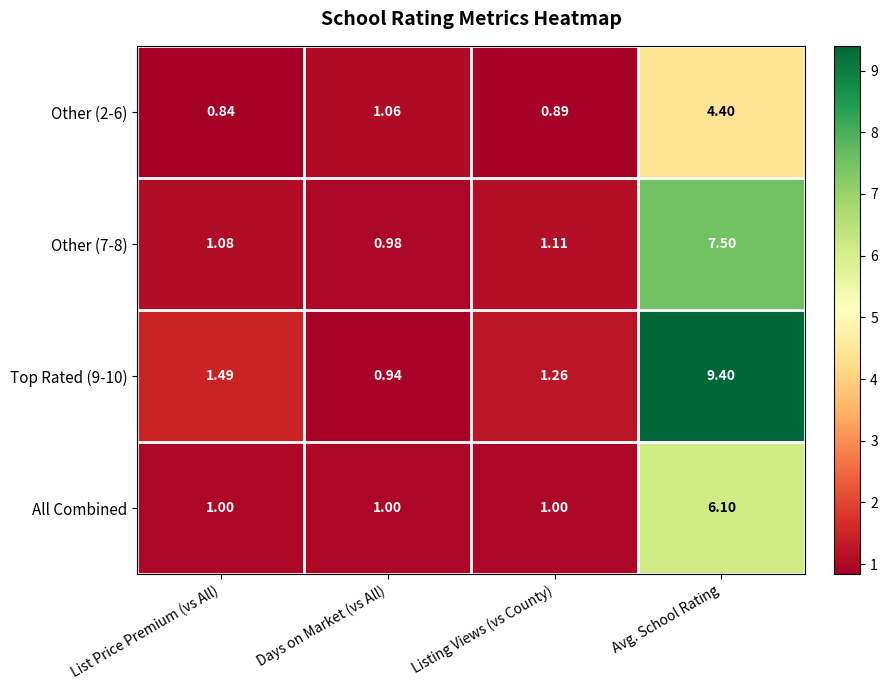

How many series are shown in this chart?

4